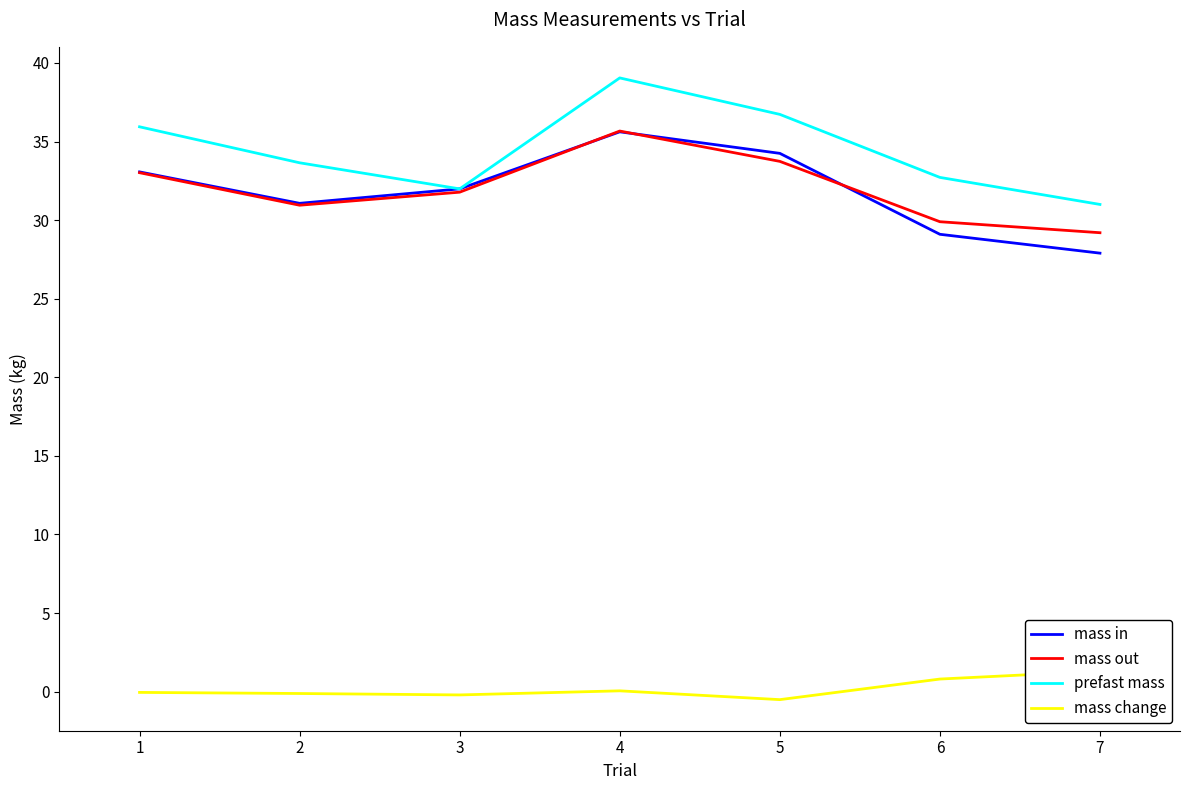

The mass out series shows 20.5 at 1. True or false?

False